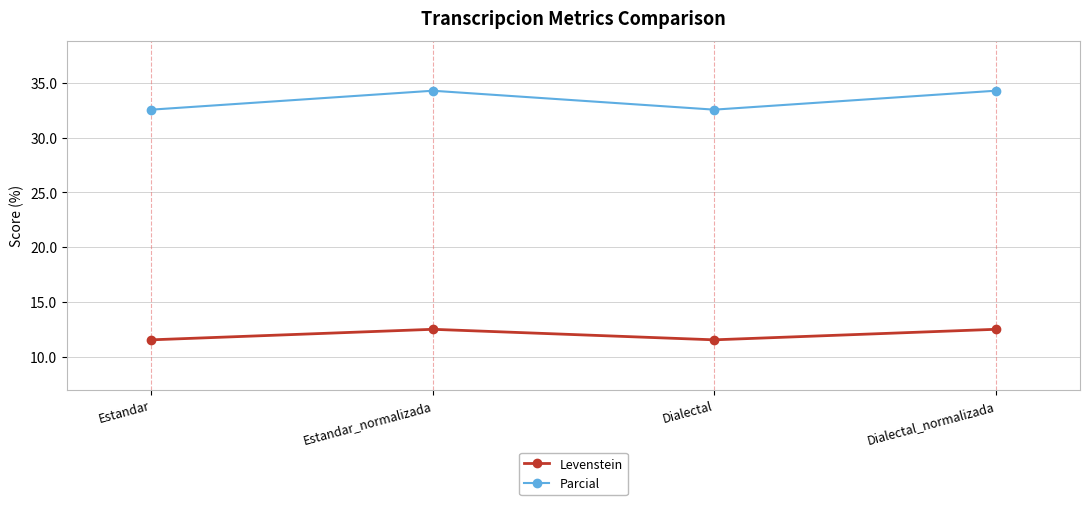

Reading left to right, list all the values displayed in this chart.

Levenstein: 11.5	12.5	11.5	12.5
Parcial: 32.6	34.3	32.6	34.3